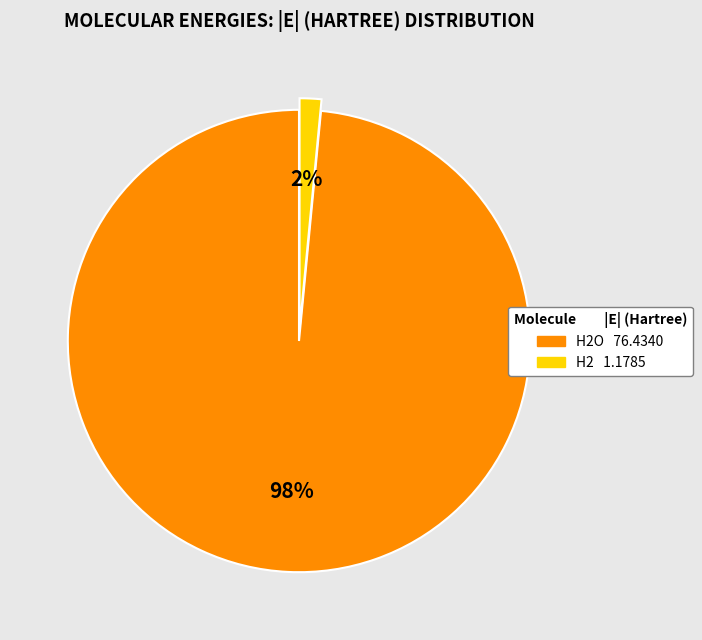

Is there any slice that represents more than half of the pie?

Yes